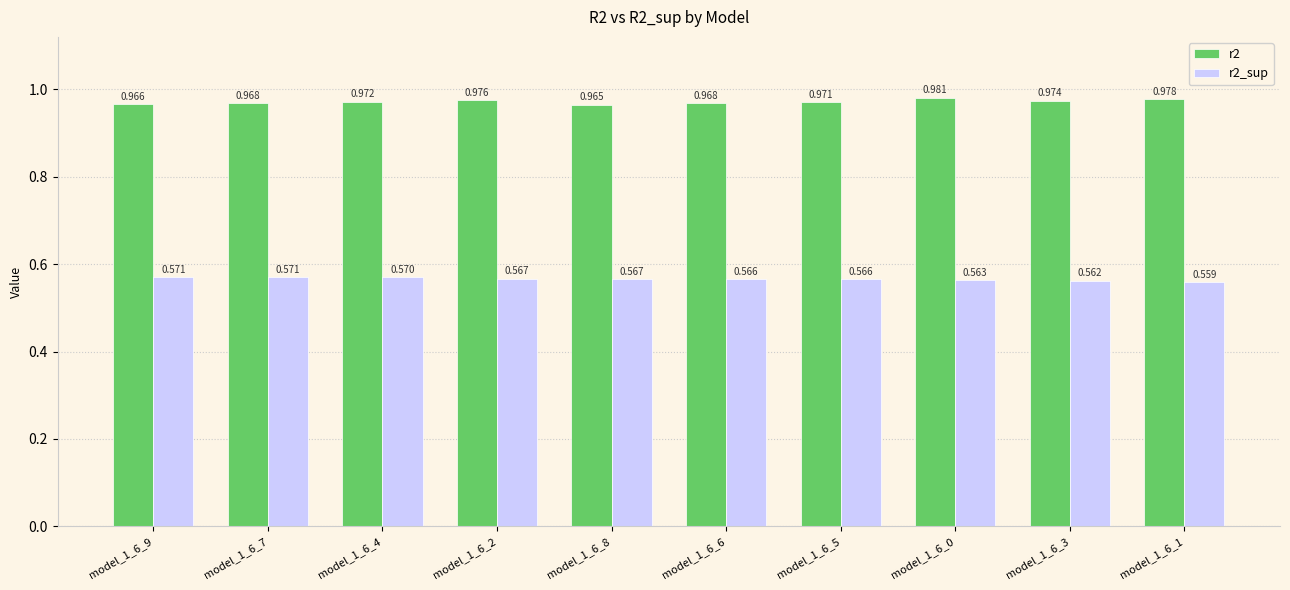

What is the highest value of the r2 series?

1.0